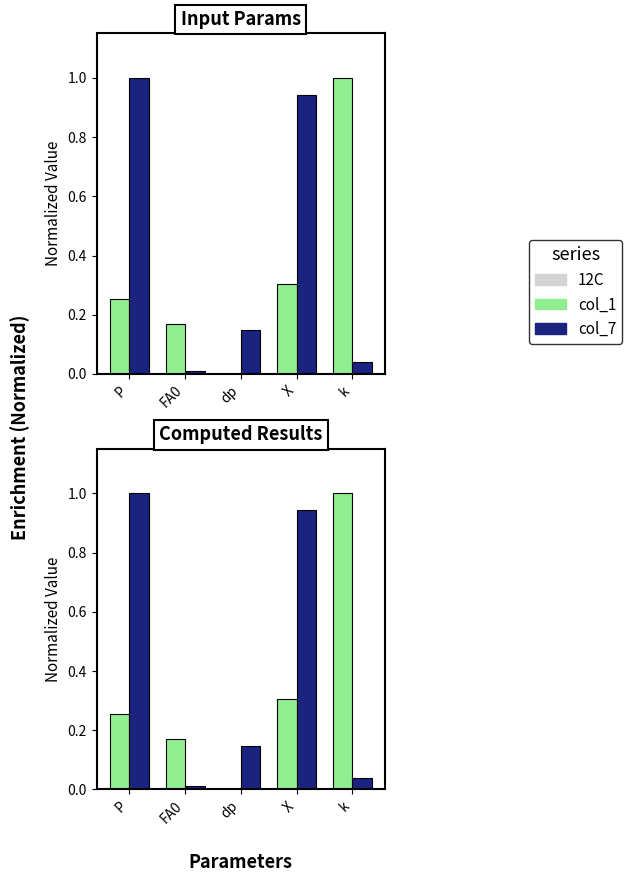

Reading left to right, extract all data points from this chart.

col_1 (input): 0.3	0.2	0.0	0.3	1.0
col_7 (result): 1.0	0.0	0.1	0.9	0.0